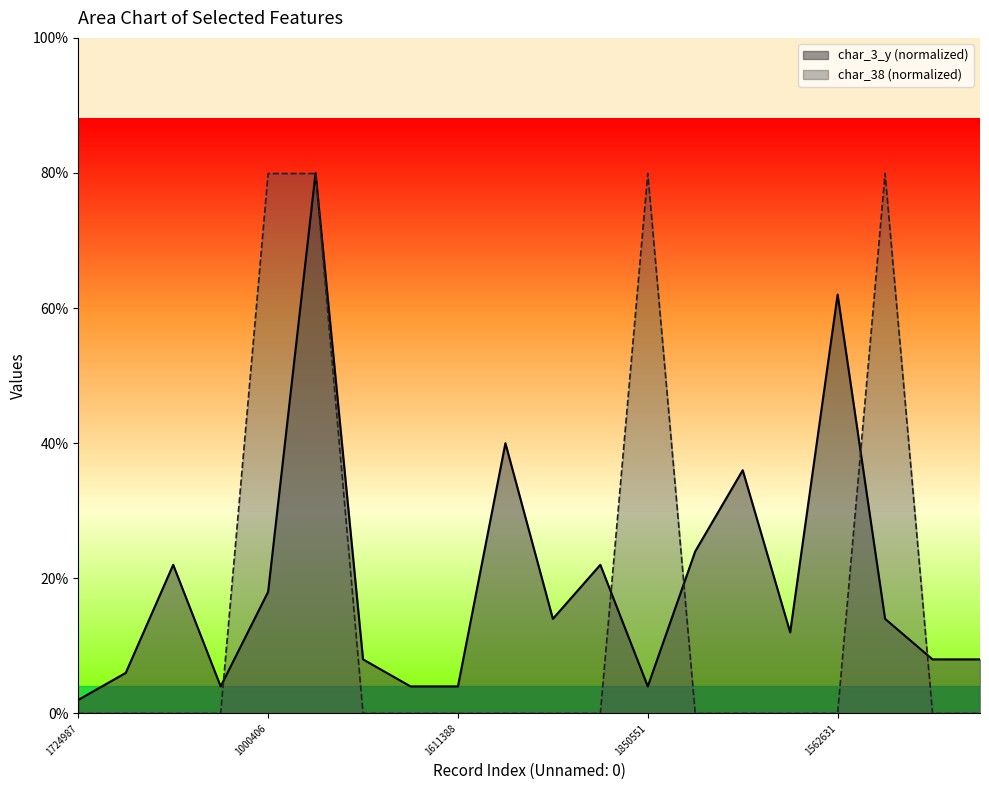

Which series has the largest range (max minus min)?

char_38 (normalized)